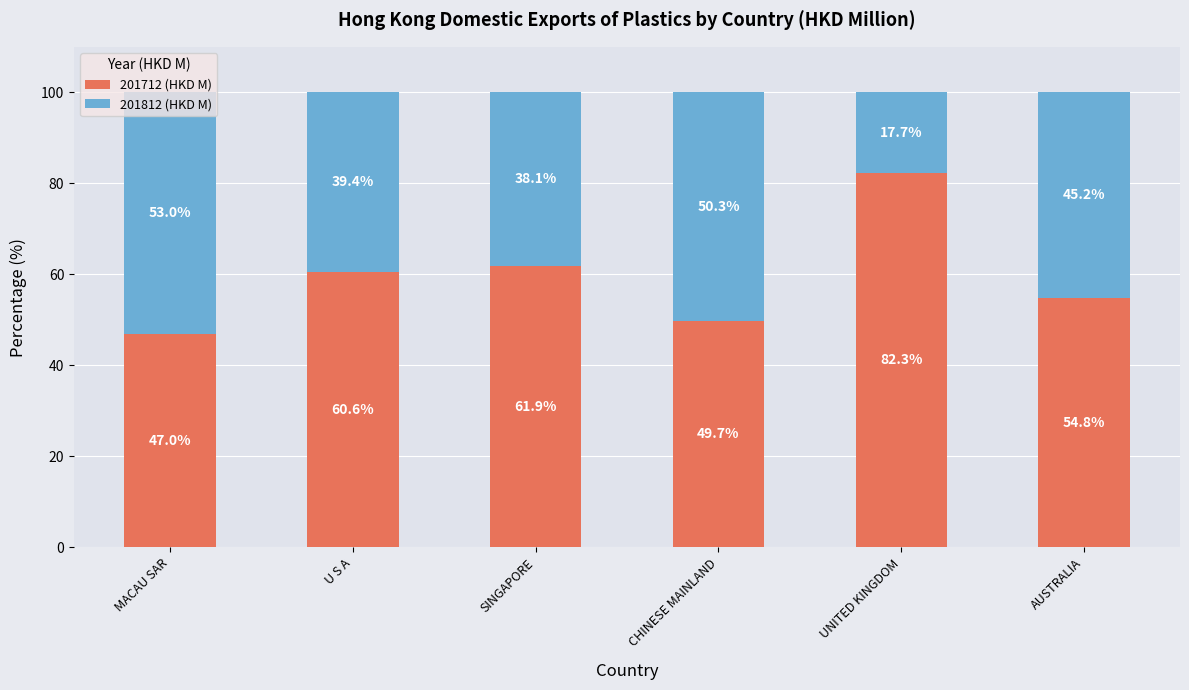

Is it true that 201712 (HKD M) equals 61.9 at SINGAPORE?

True